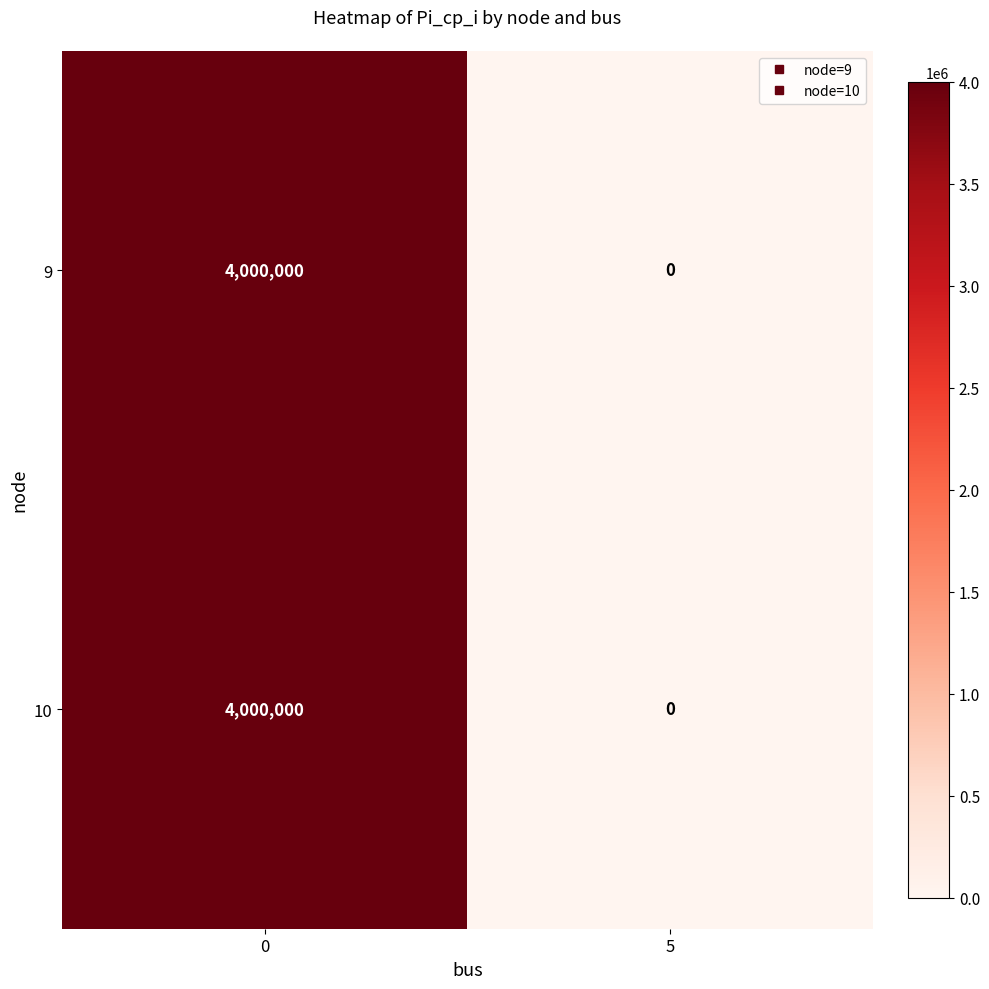

What is the greatest value displayed?

4000000